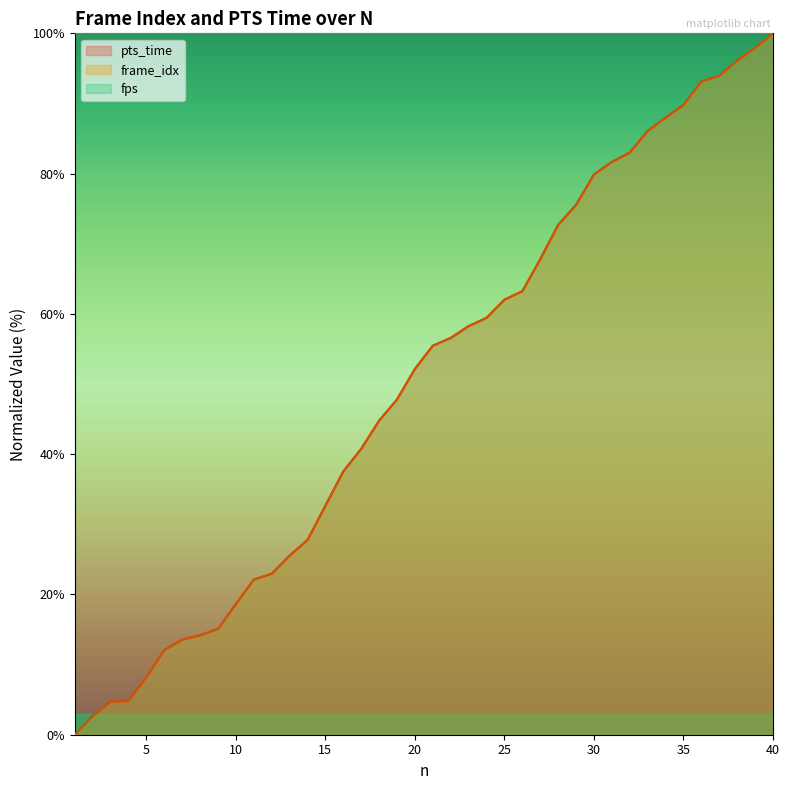

Reading left to right, list all the values displayed in this chart.

pts_time: 0.0	2.7	4.7	4.8	8.2	12.1	13.6	14.2	15.1	18.6	22.1	23.0	25.5	27.8	32.7	37.5	40.8	44.8	47.8	52.2	55.5	56.6	58.3	59.4	62.0	63.2	67.8	72.7	75.5	79.9	81.7	83.0	86.1	88.0	89.8	93.2	94.0	96.1	97.9	100.0
frame_idx: 0.0	2.7	4.7	4.8	8.2	12.1	13.5	14.2	15.1	18.6	22.1	23.0	25.5	27.8	32.7	37.5	40.8	44.8	47.8	52.2	55.5	56.6	58.3	59.4	62.0	63.2	67.8	72.7	75.5	79.9	81.7	83.0	86.1	88.0	89.8	93.2	94.0	96.1	97.9	100.0